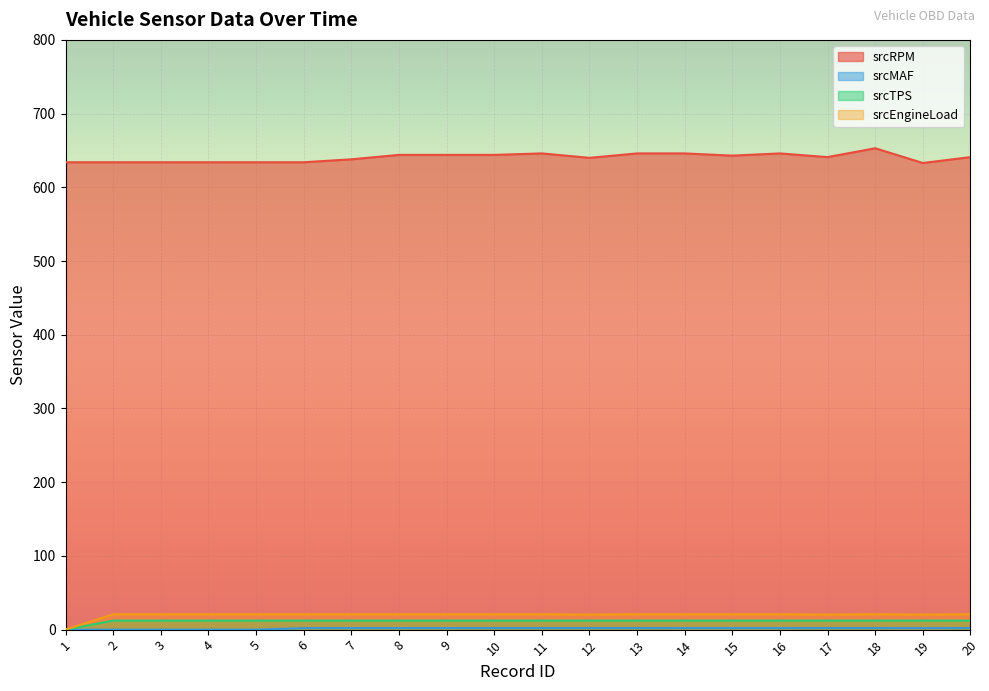

Rank the categories by srcTPS value from lowest to highest.

1, 2, 3, 4, 5, 6, 7, 8, 9, 10, 11, 12, 13, 14, 15, 16, 17, 18, 19, 20